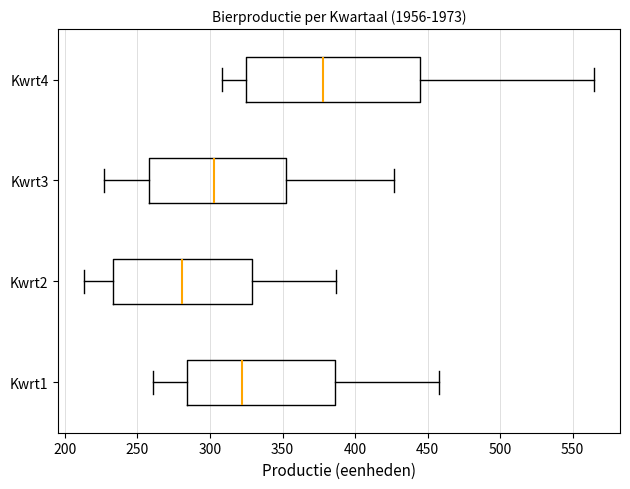

Where is the left edge of the box for Kwrt2 on the x-axis? The values are not printed on the chart, so give them approximately, as read against the axis.

235